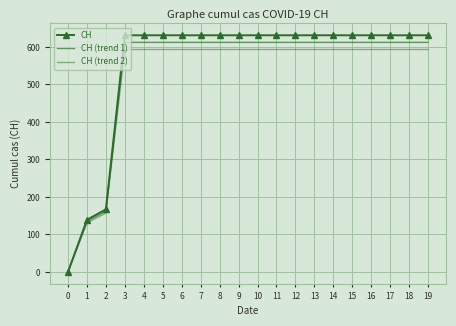

Rank the series at 16 from highest to lowest value.

CH, CH (trend 1), CH (trend 2)